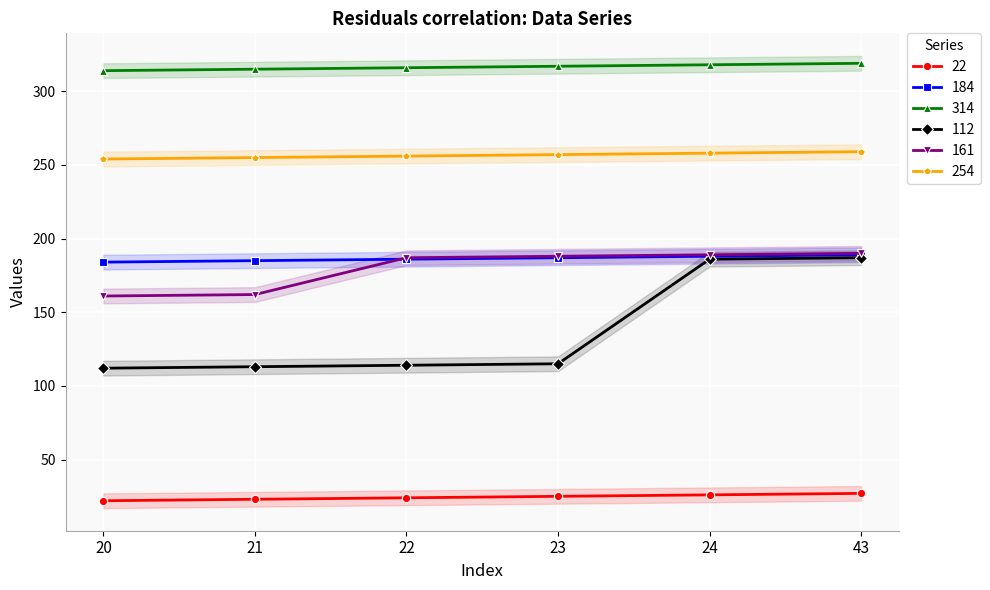

Is the value of 184 at 20 greater than the value of 22 at 20?

Yes